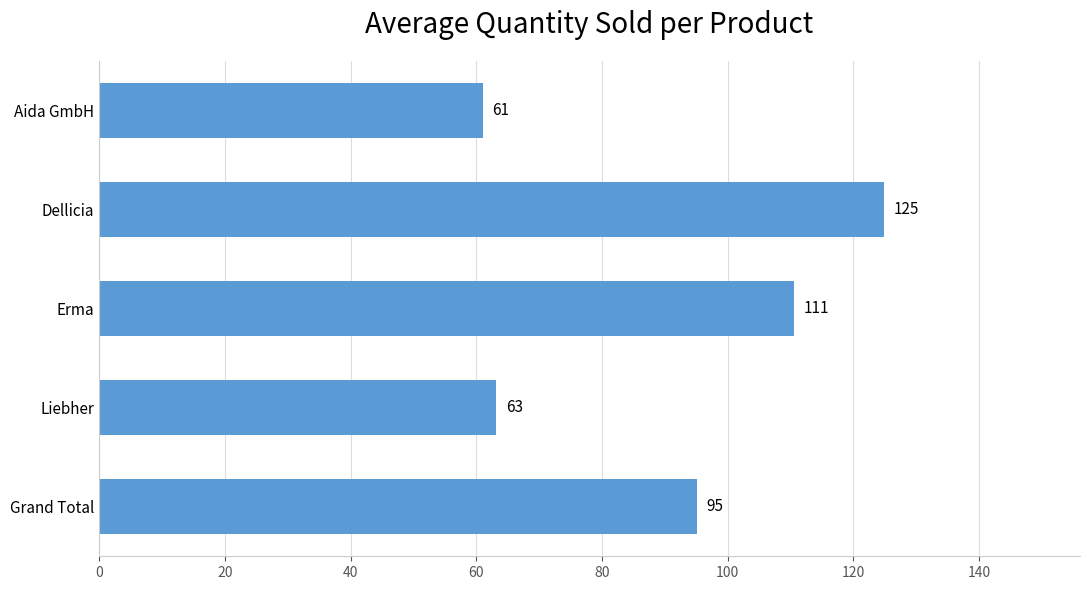

The value at Grand Total is 43.0. True or false?

False